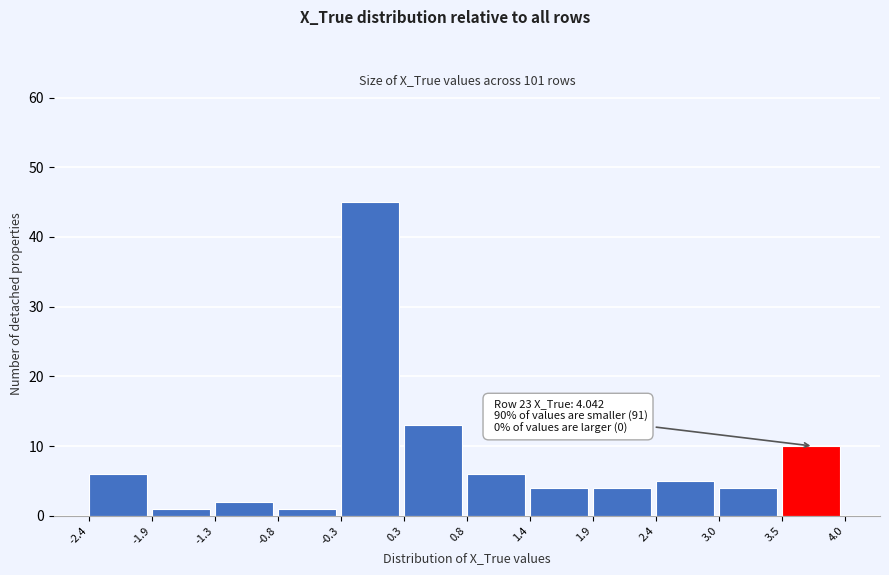

Over which range of the x-axis is the bar tallest?

-0.3 to 0.3